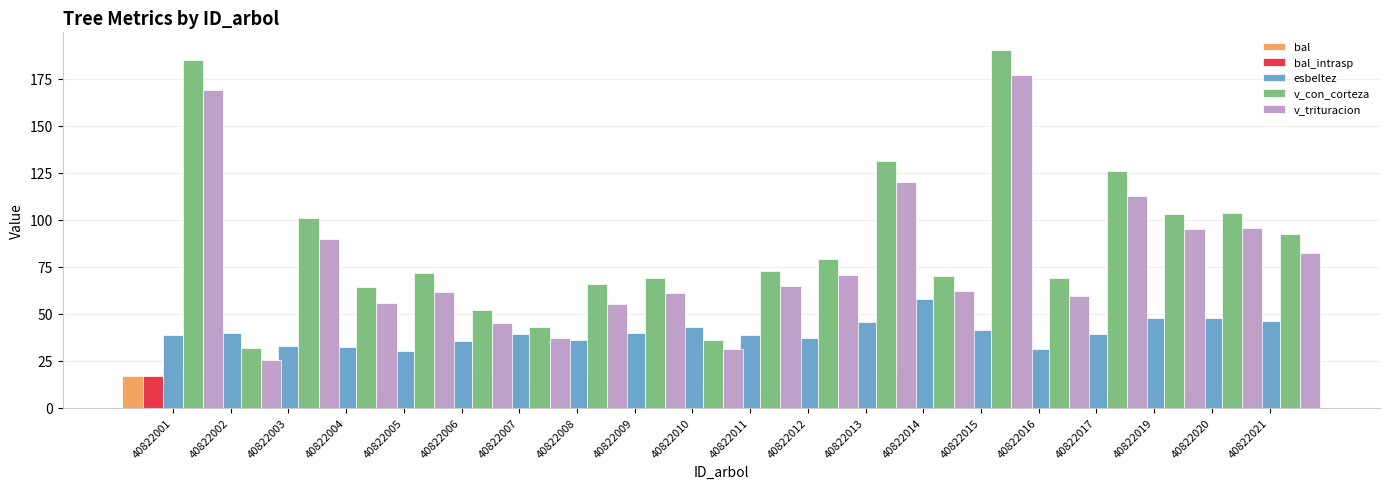

Reading left to right, list all the values displayed in this chart.

bal: 16.8	20.6	3.5	11.9	6.3	17.4	19.6	14.0	16.1	20.1	12.6	9.6	4.4	19.1	18.0	8.8	2.4	8.0	7.2	11.1
bal_intrasp: 16.8	20.6	3.5	11.9	6.3	17.4	19.6	14.0	16.1	20.1	12.6	9.6	4.4	19.1	18.0	8.8	2.4	8.0	7.2	11.1
esbeltez: 38.5	39.8	32.6	32.1	30.4	35.7	39.3	36.0	39.5	43.0	38.5	36.8	45.8	57.8	41.1	31.0	39.4	47.6	47.5	46.1
v_con_corteza: 184.9	31.7	100.8	64.2	71.5	51.9	42.9	65.5	68.8	36.0	72.5	79.1	131.3	70.2	190.1	68.8	125.9	103.1	103.7	92.2
v_trituracion: 169.1	25.1	89.6	55.4	61.7	44.8	37.1	55.2	61.1	31.0	64.5	70.3	120.1	61.8	177.0	59.4	112.5	94.8	95.3	82.4